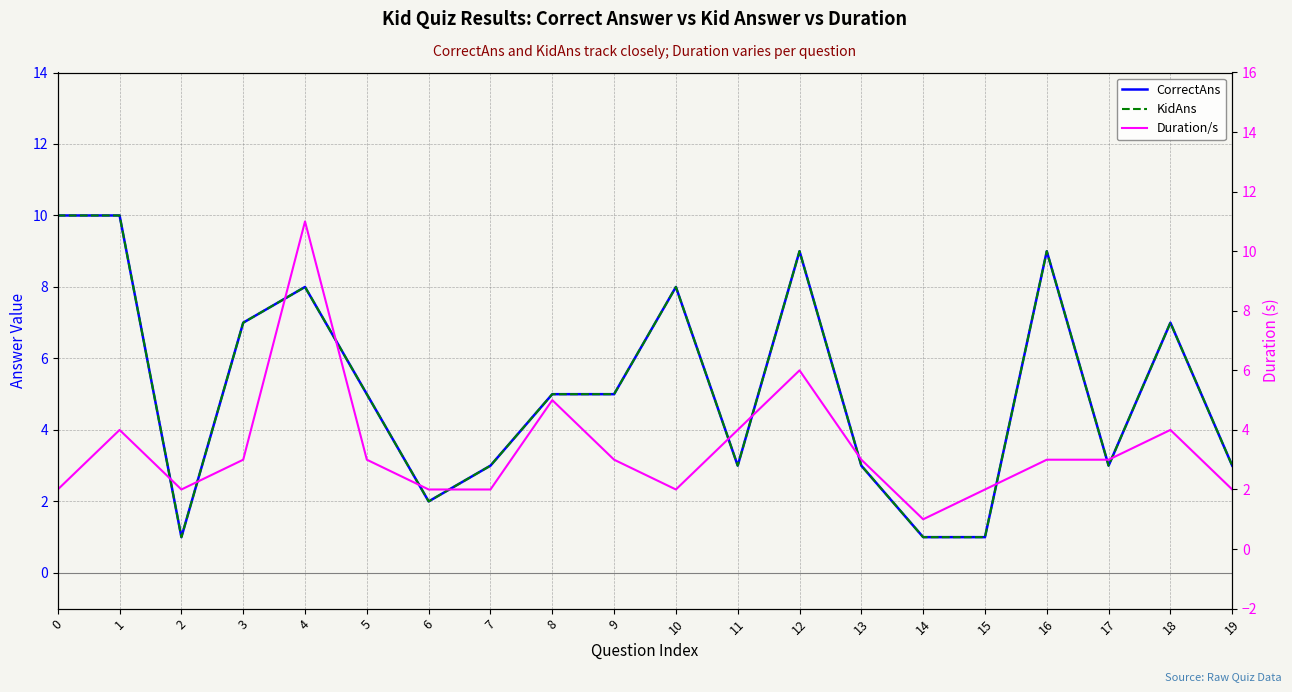

What is the total value across all series at 2?

4